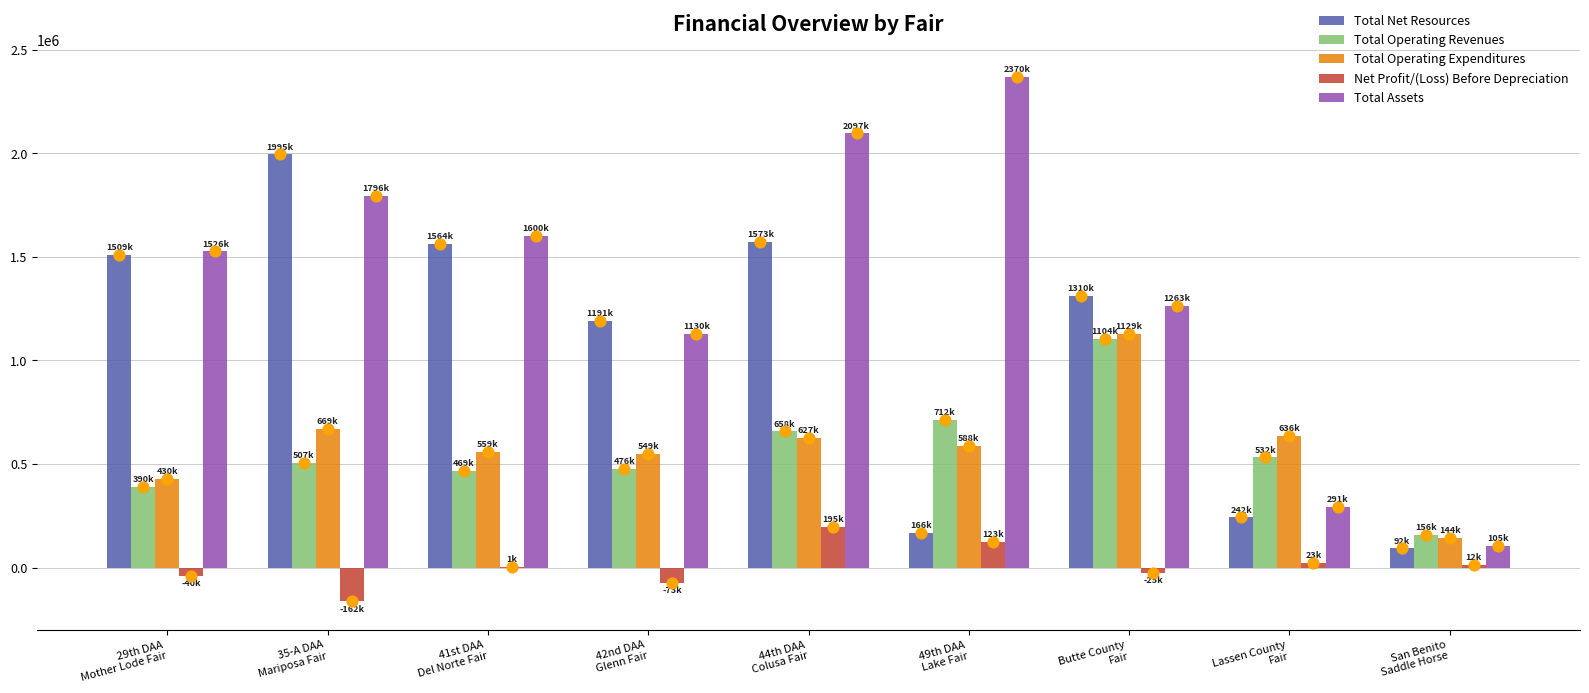

What are all the series names shown in the legend?

Total Net Resources, Total Operating Revenues, Total Operating Expenditures, Net Profit/(Loss) Before Depreciation, Total Assets